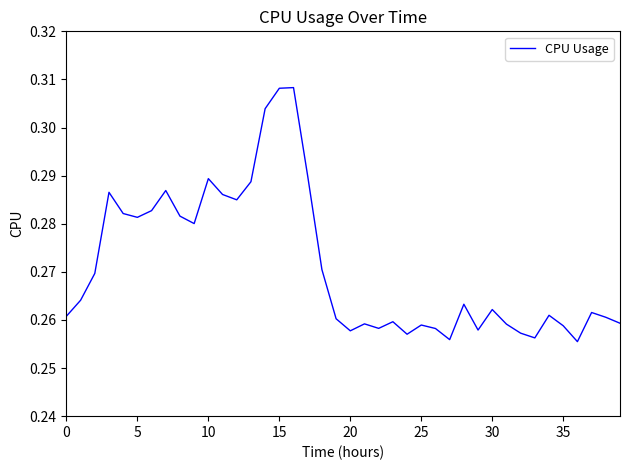

The chart shows a value of 0.4 at 15. True or false?

False